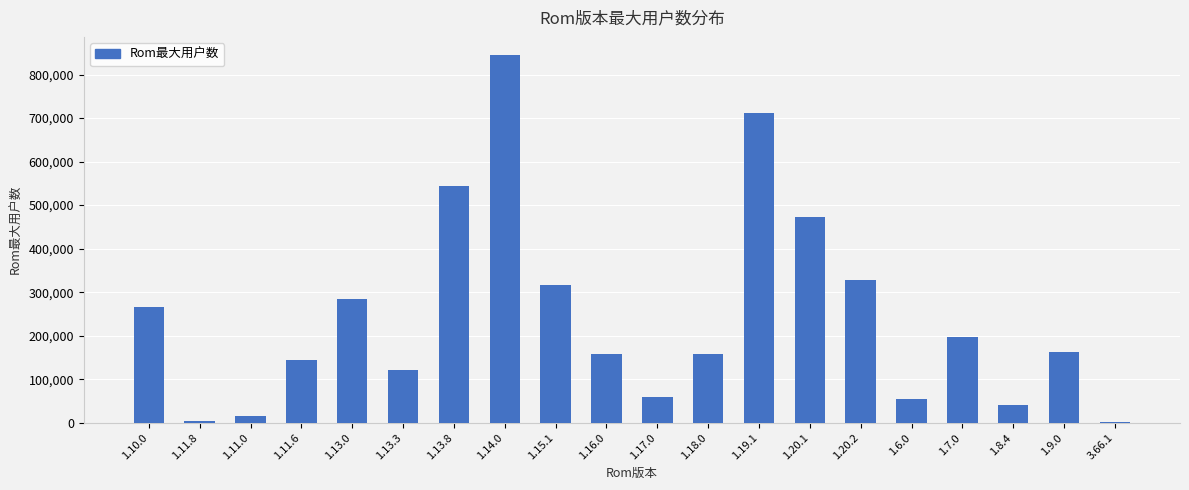

Read the value at 1.7.0, to the nearest 10.

196030